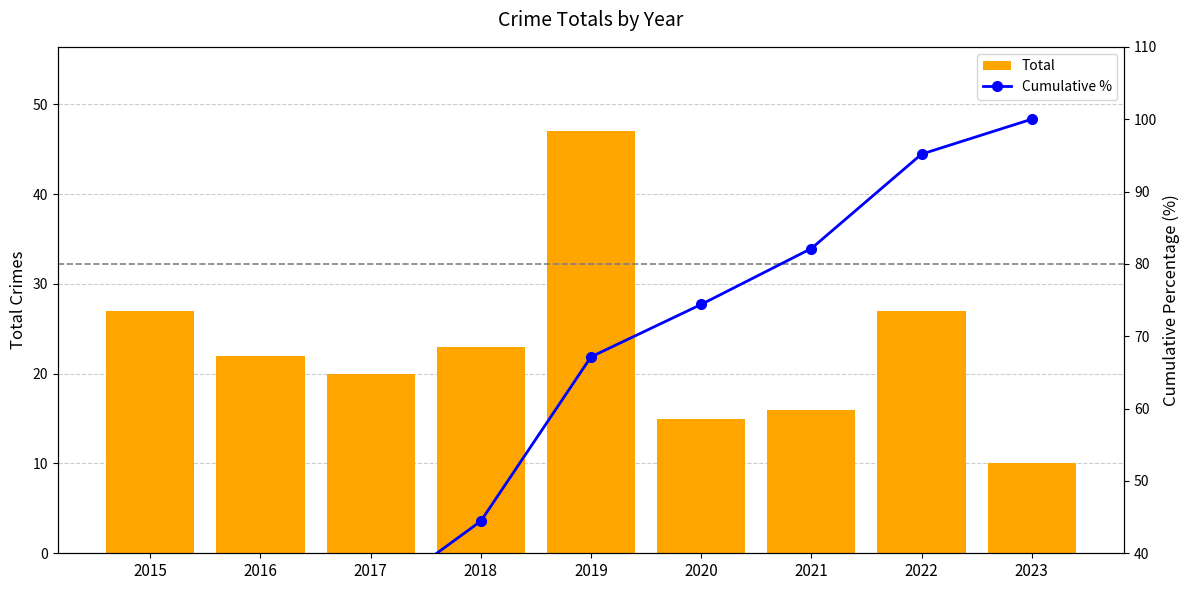

Reading left to right, extract all data points from this chart.

Total: 2015=27.0	2016=22.0	2017=20.0	2018=23.0	2019=47.0	2020=15.0	2021=16.0	2022=27.0	2023=10.0
Cumulative %: 2015=13.0	2016=23.7	2017=33.3	2018=44.4	2019=67.1	2020=74.4	2021=82.1	2022=95.2	2023=100.0